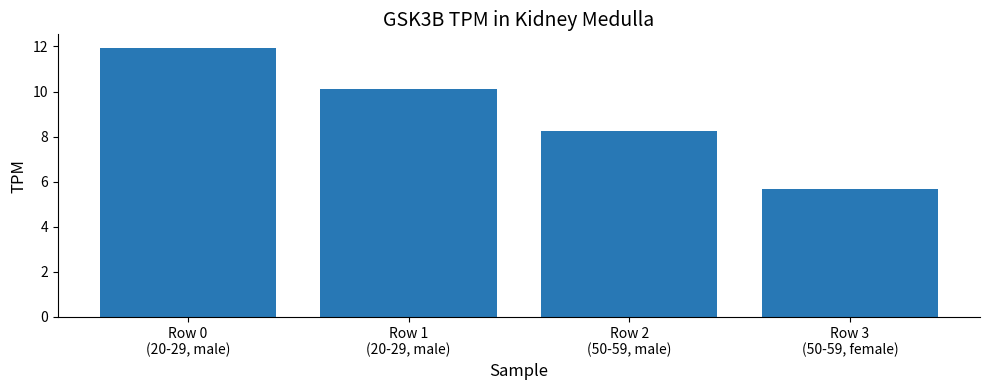

What is the approximate value at Row 1
(20-29, male)?

10.1